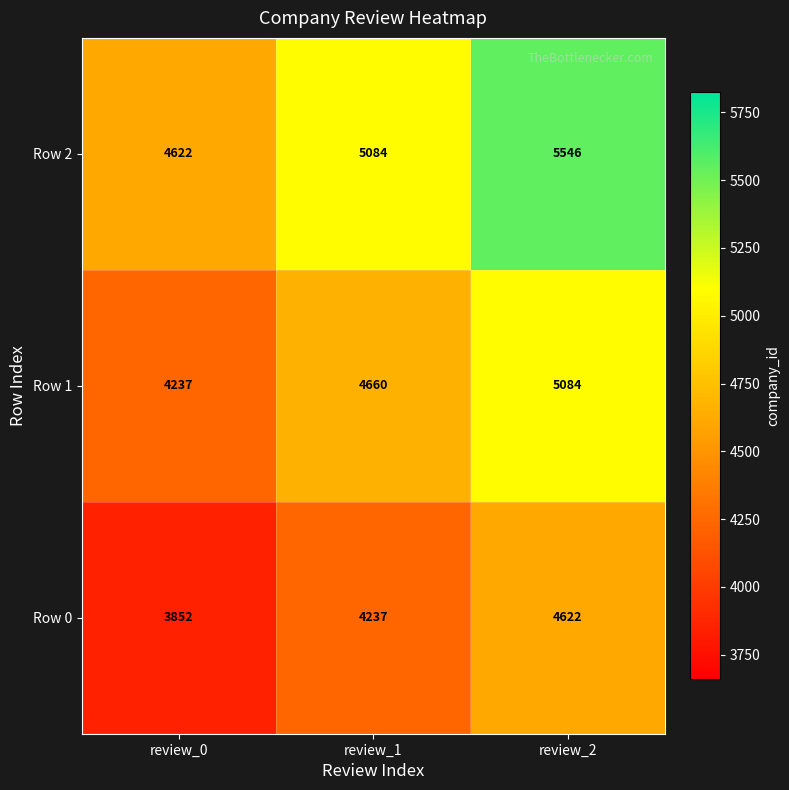

What is the difference between the Row 1 values at review_0 and review_1?

423